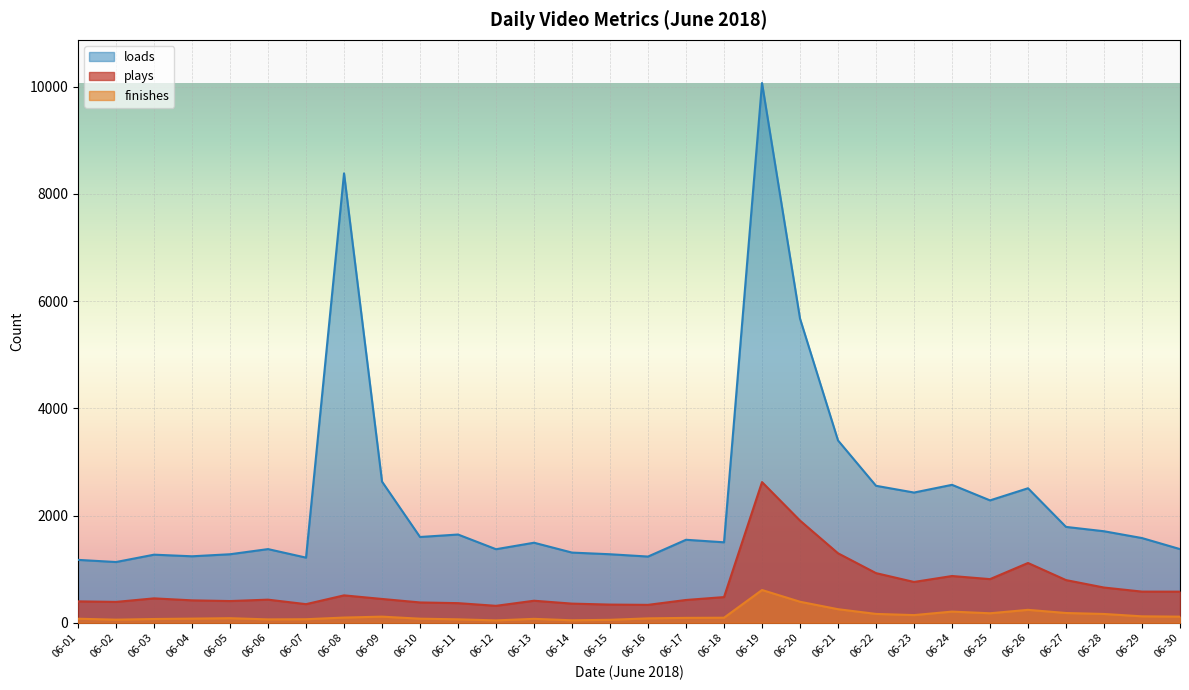

True or false: loads and plays intersect in this chart.

False